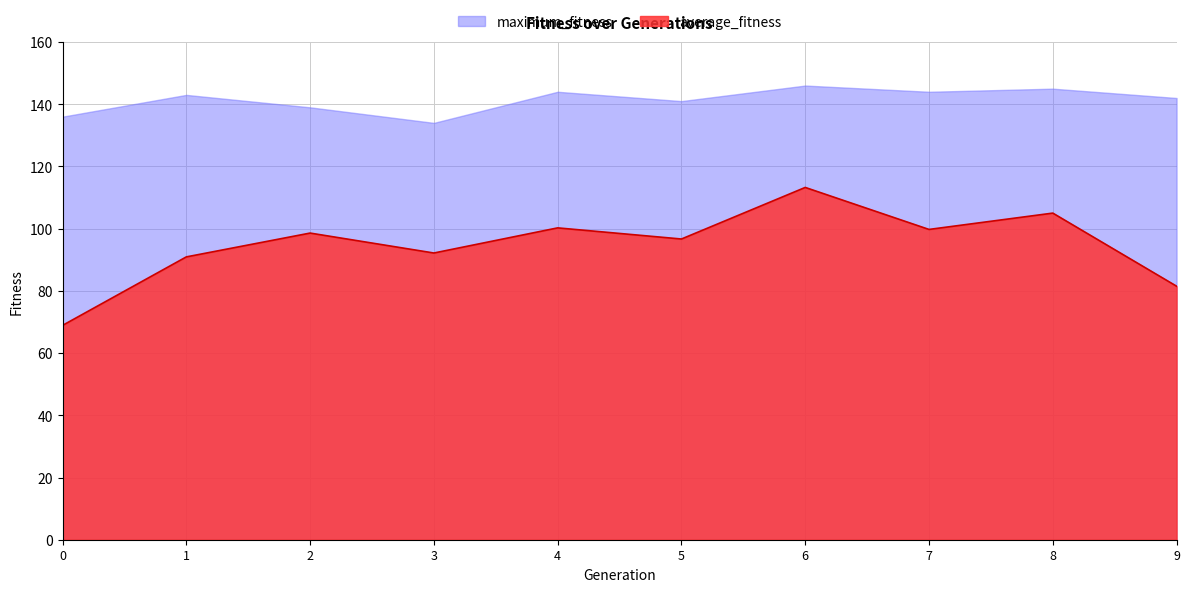

How many lines are shown in the chart?

2